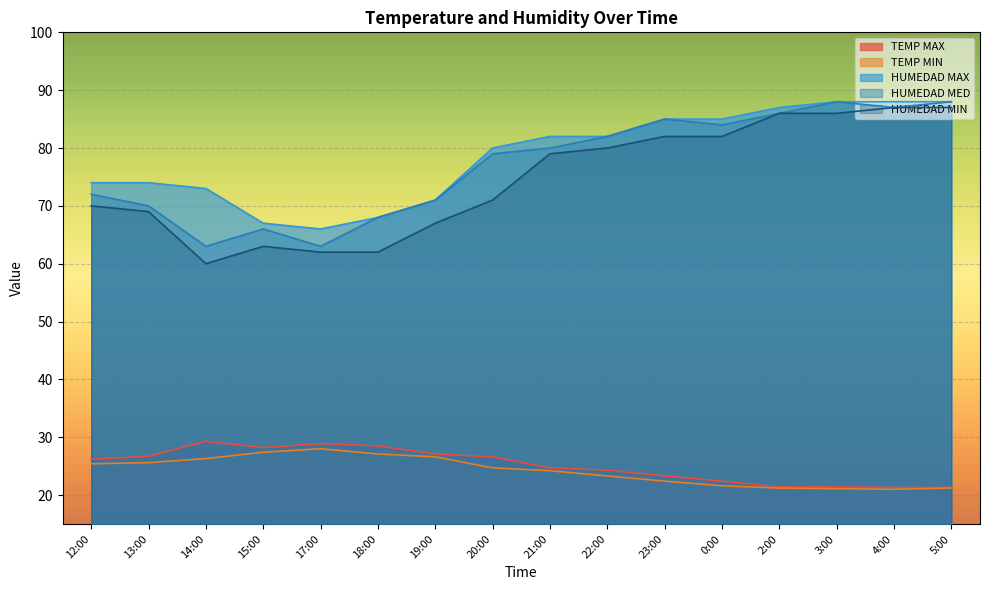

What is the value of the TEMP MIN point at the 8th from the left?

24.7